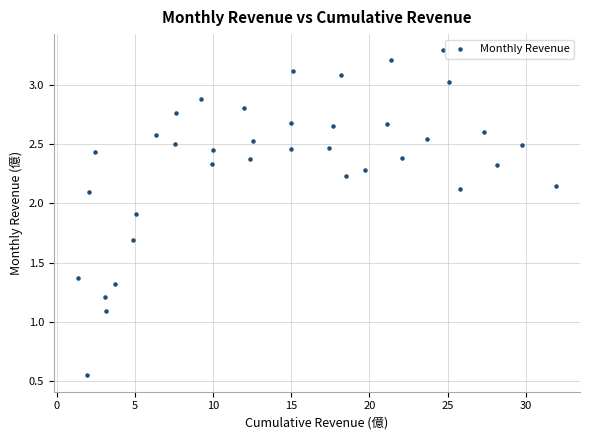

What is the range of X values (max minus min)?

30.6